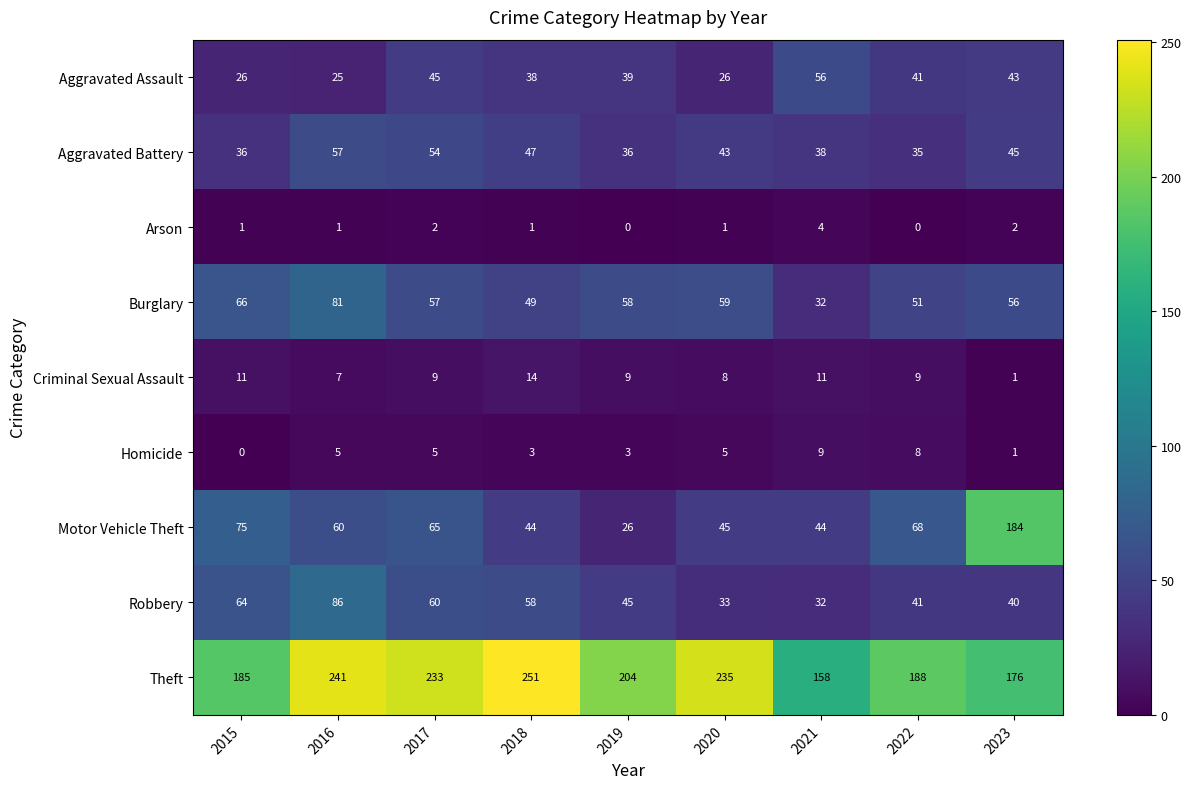

Which series has the widest spread of values?

Motor Vehicle Theft